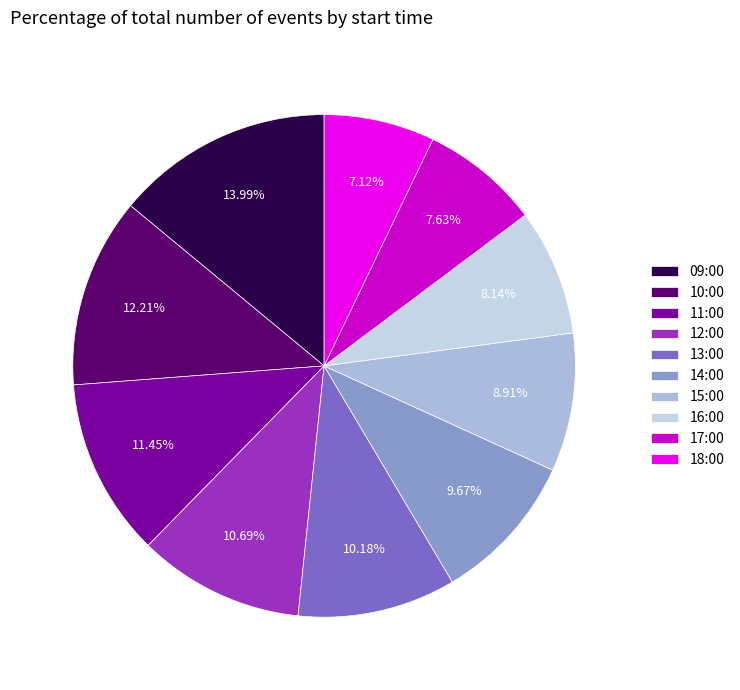

What portion of the pie excludes 10:00?

87.8%